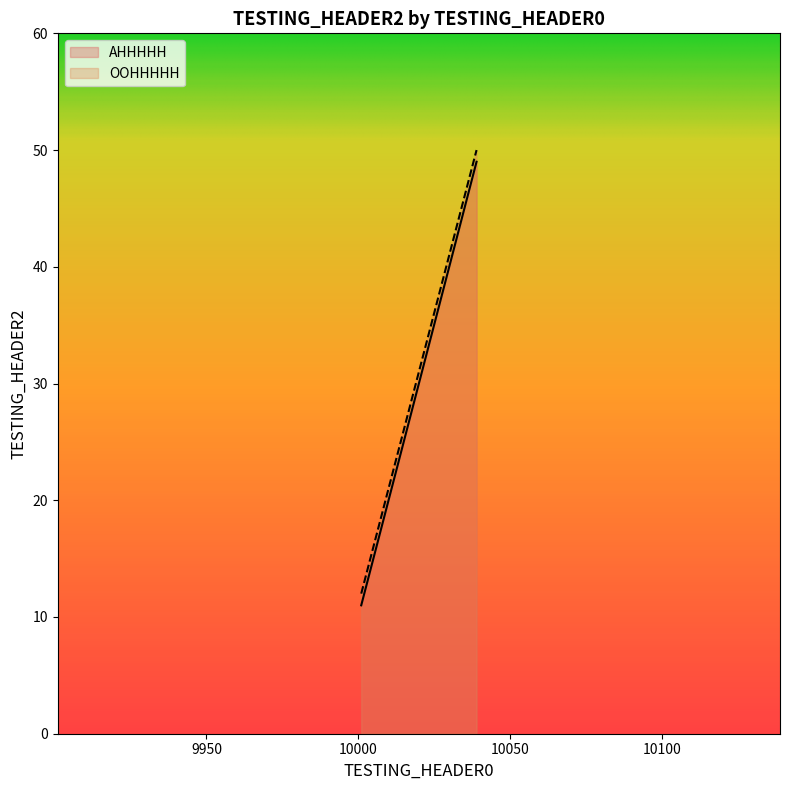

The value of AHHHHH at 10003 is 17. True or false?

False